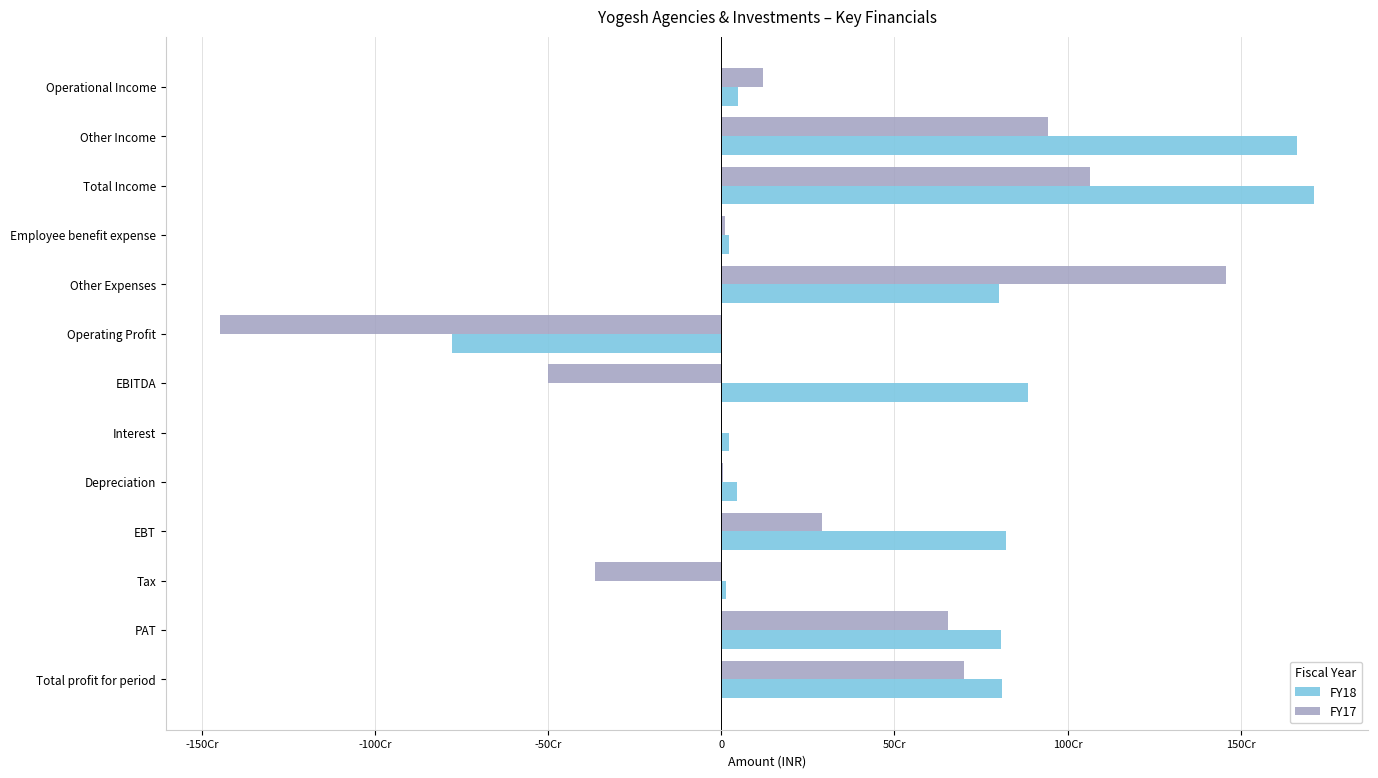

What are all the series names shown in the legend?

FY18, FY17